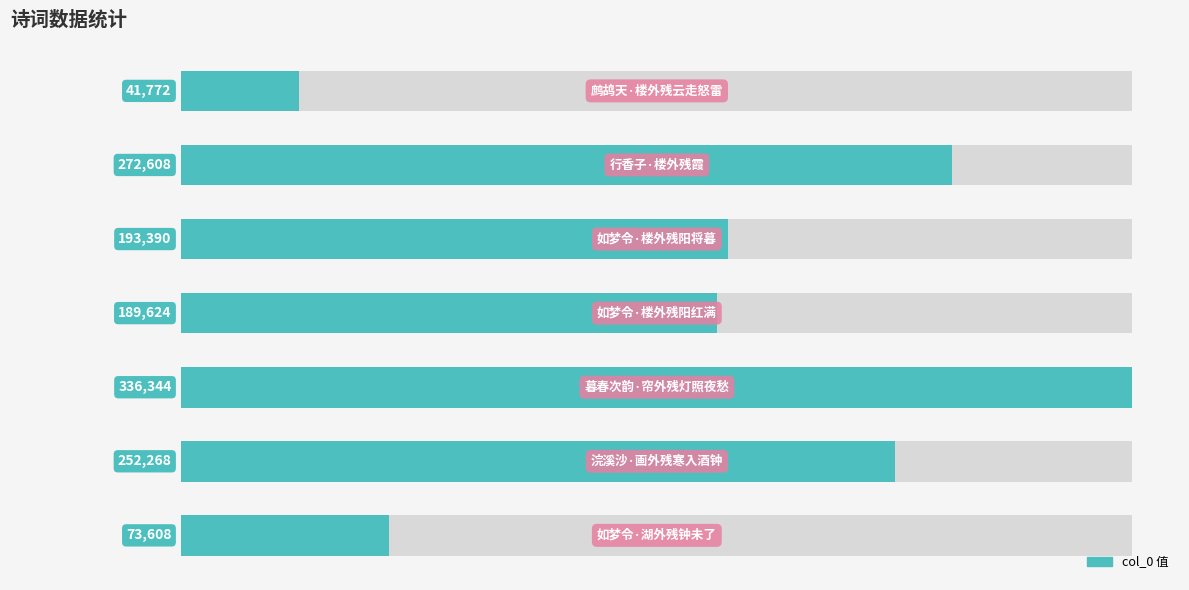

What is the value of the 5th bar from the left?

193390